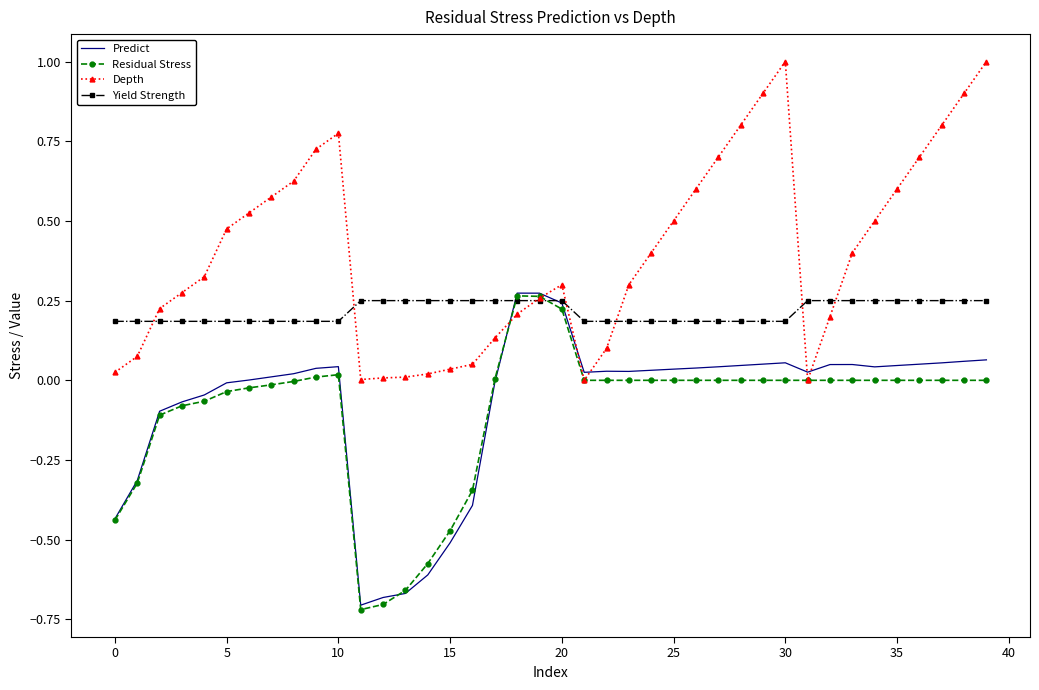

What are all the series names shown in the legend?

Predict, Residual Stress, Depth, Yield Strength